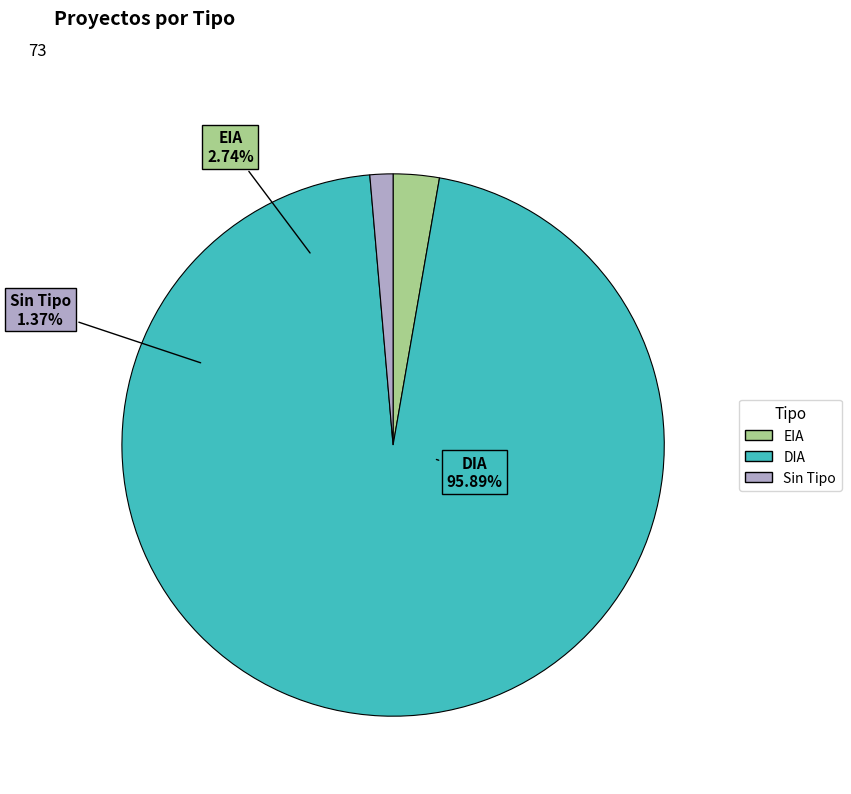

Is there a majority slice in this chart?

Yes